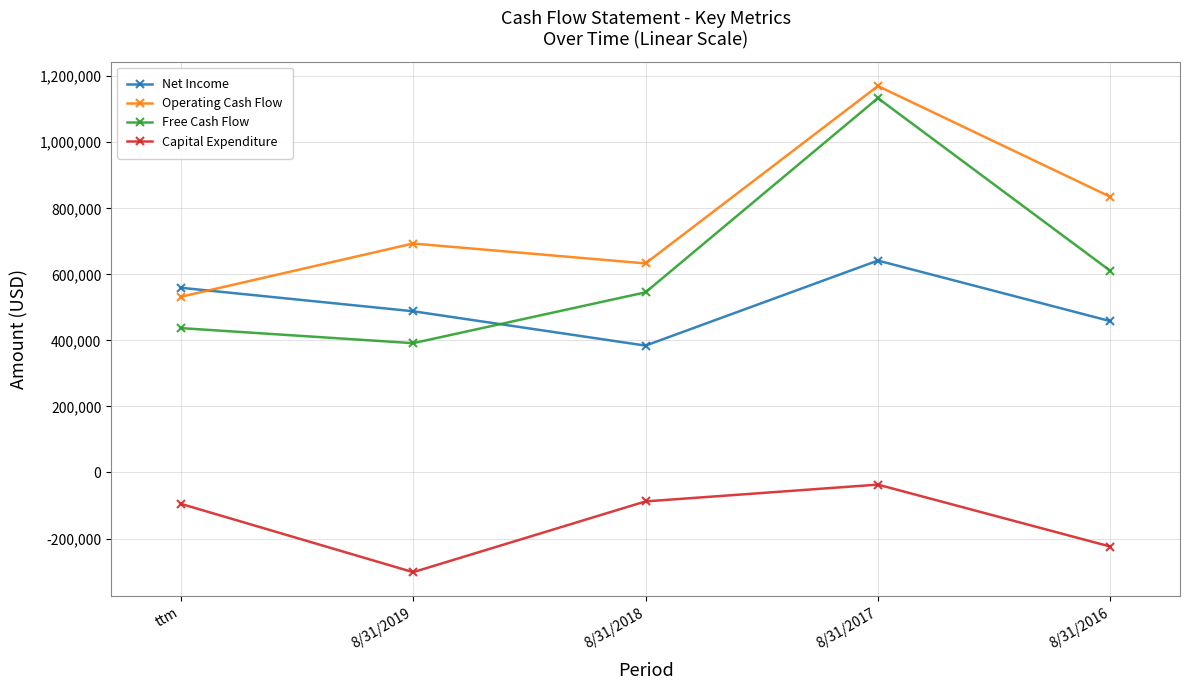

True or false: Operating Cash Flow and Net Income cross at least once.

True